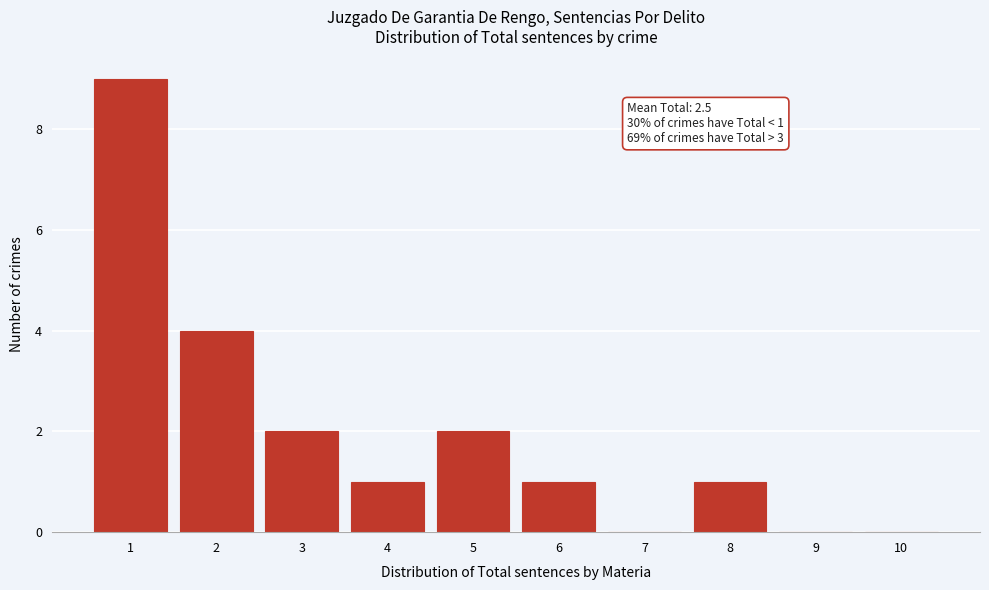

Reading left to right, list all the values displayed in this chart.

1=9	2=4	3=2	4=1	5=2	6=1	7=0	8=1	9=0	10=0